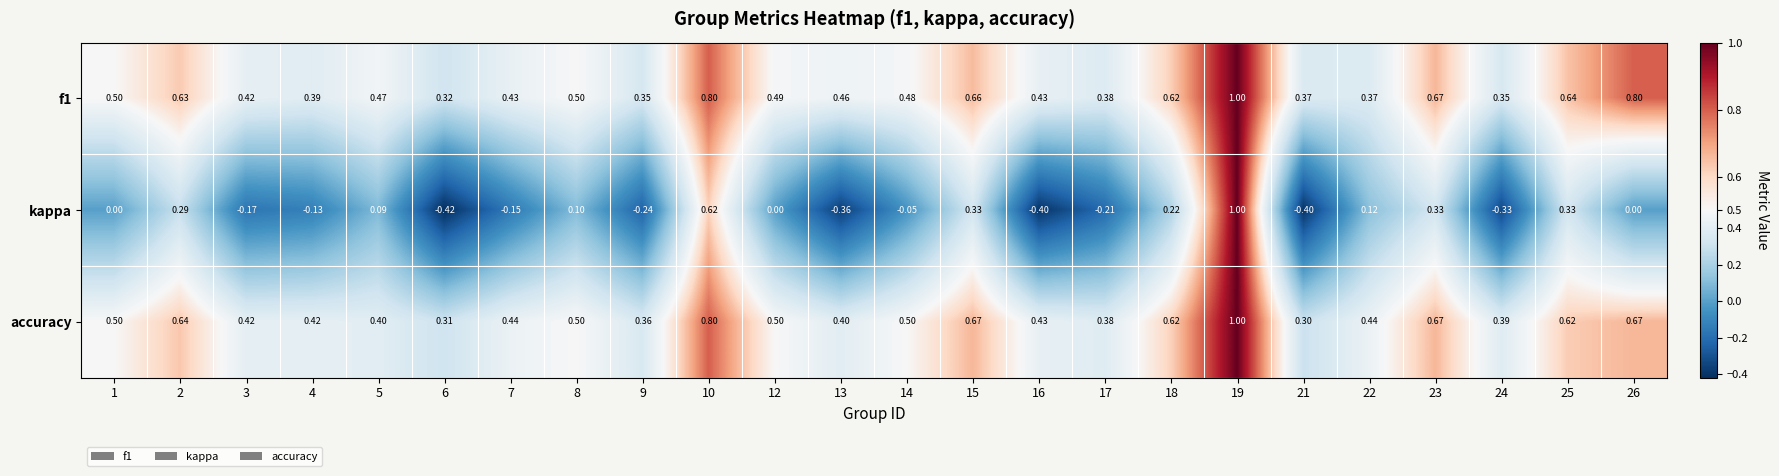

What is the total value across all series at 9?

0.5